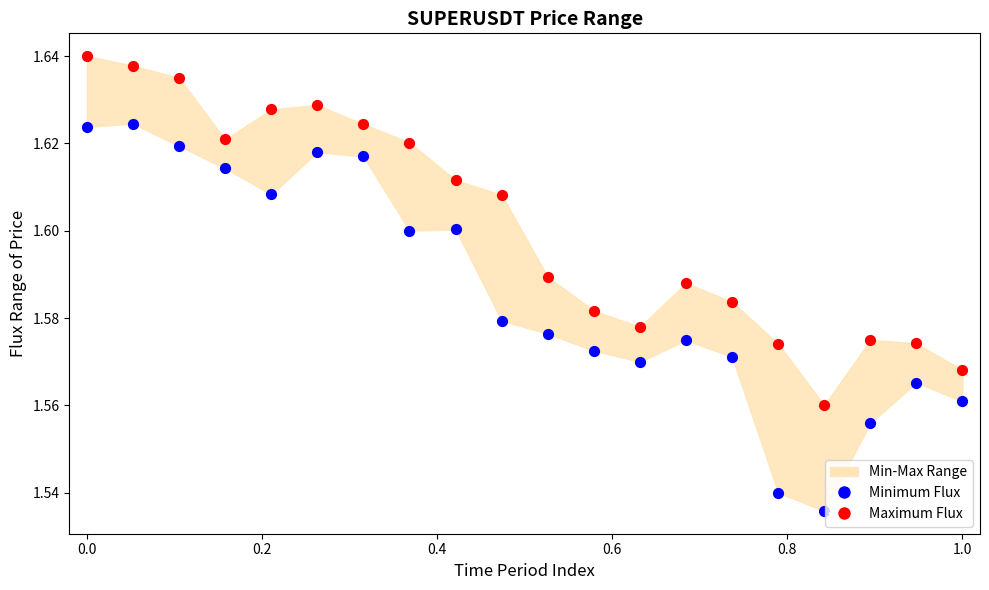

Which series has the largest Y range (max minus min)?

Minimum Flux